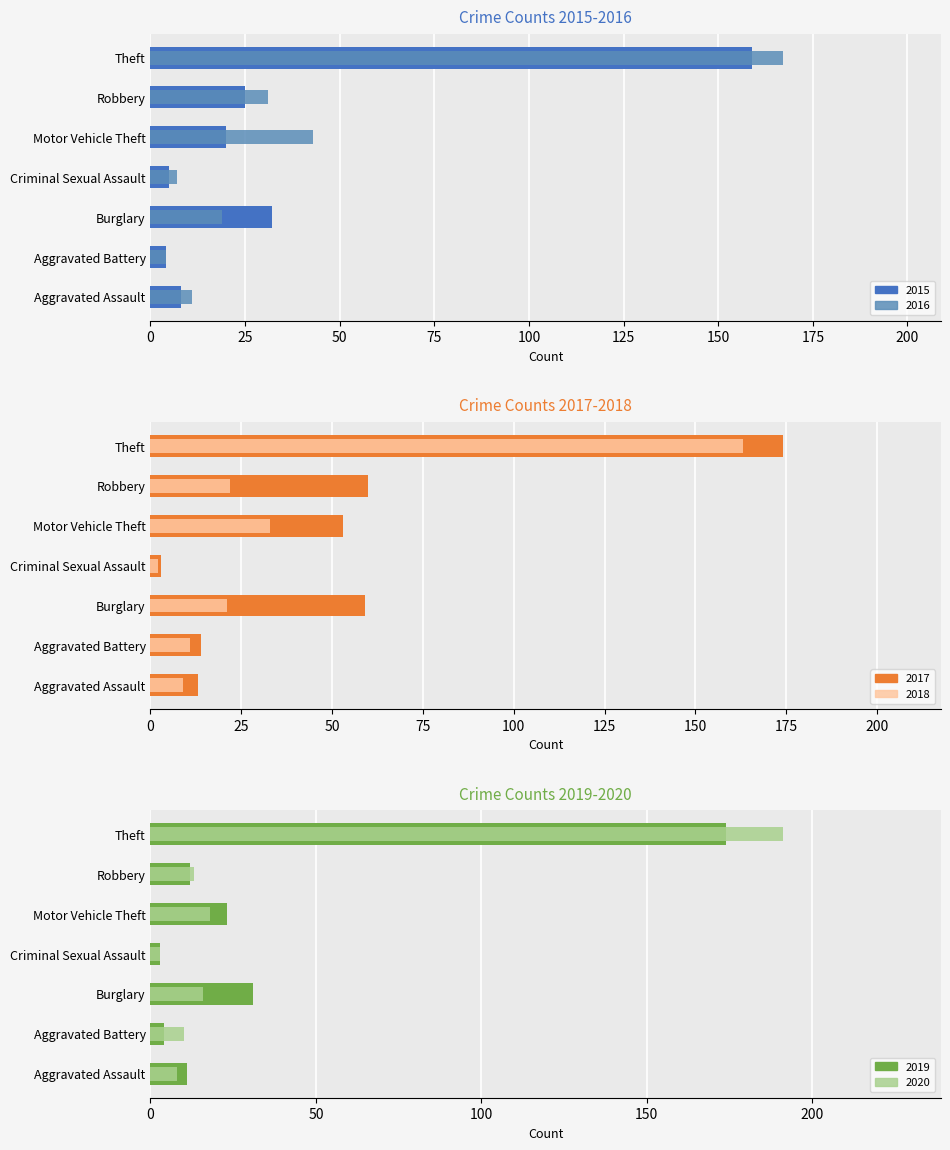

Where does the 2017 series first go above 53?

Burglary